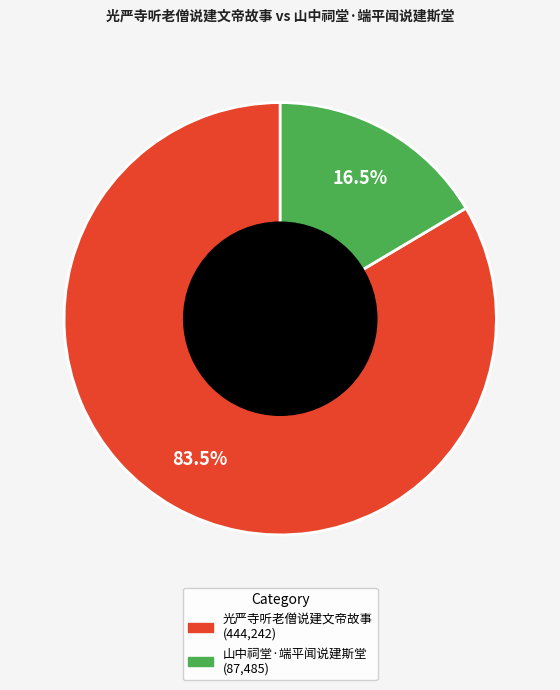

What is the total percentage of 光严寺听老僧说建文帝故事 and 山中祠堂·端平闻说建斯堂?

100.0%